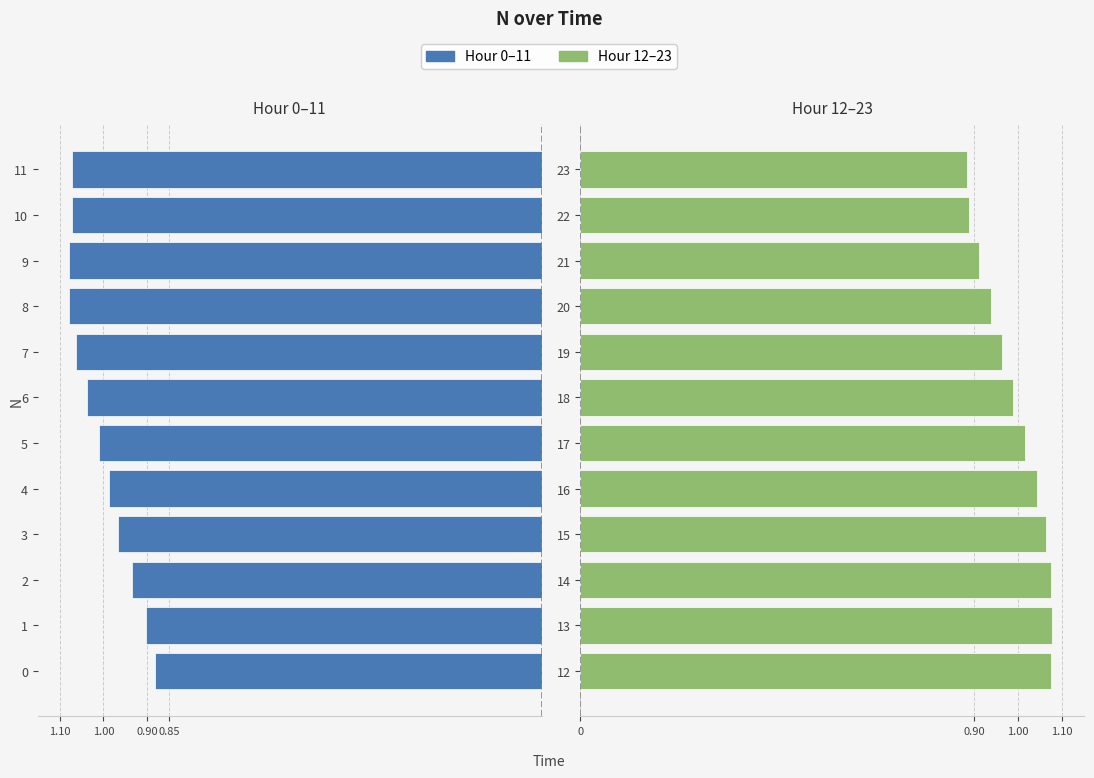

At 11, list the series in order from largest to smallest.

Hour 12–23, Hour 0–11